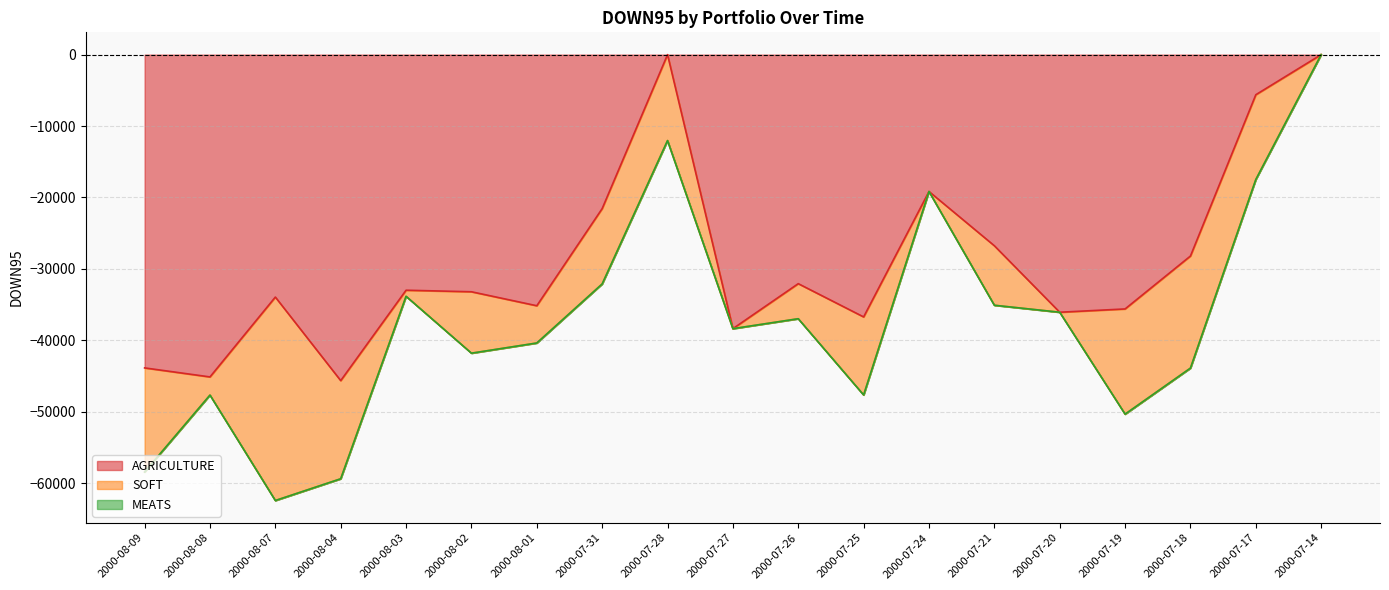

Reading left to right, list all the values displayed in this chart.

AGRICULTURE: 2000-08-09=-43861.0	2000-08-08=-45124.2	2000-08-07=-33944.1	2000-08-04=-45641.5	2000-08-03=-32983.2	2000-08-02=-33201.5	2000-08-01=-35158.4	2000-07-31=-21557.4	2000-07-28=0.0	2000-07-27=-38365.7	2000-07-26=-32066.9	2000-07-25=-36723.8	2000-07-24=-19162.0	2000-07-21=-26760.1	2000-07-20=-36067.2	2000-07-19=-35606.1	2000-07-18=-28197.4	2000-07-17=-5615.0	2000-07-14=0.0
SOFT: 2000-08-09=-14573.4	2000-08-08=-2541.4	2000-08-07=-28483.6	2000-08-04=-13741.4	2000-08-03=-853.7	2000-08-02=-8597.8	2000-08-01=-5214.4	2000-07-31=-10547.4	2000-07-28=-12032.8	2000-07-27=0.0	2000-07-26=-4908.8	2000-07-25=-10926.1	2000-07-24=0.0	2000-07-21=-8328.7	2000-07-20=0.0	2000-07-19=-14728.1	2000-07-18=-15690.2	2000-07-17=-11868.3	2000-07-14=0.0
MEATS: 2000-08-09=0.0	2000-08-08=0.0	2000-08-07=0.0	2000-08-04=0.0	2000-08-03=0.0	2000-08-02=0.0	2000-08-01=0.0	2000-07-31=0.0	2000-07-28=0.0	2000-07-27=0.0	2000-07-26=0.0	2000-07-25=0.0	2000-07-24=0.0	2000-07-21=0.0	2000-07-20=0.0	2000-07-19=0.0	2000-07-18=0.0	2000-07-17=0.0	2000-07-14=0.0